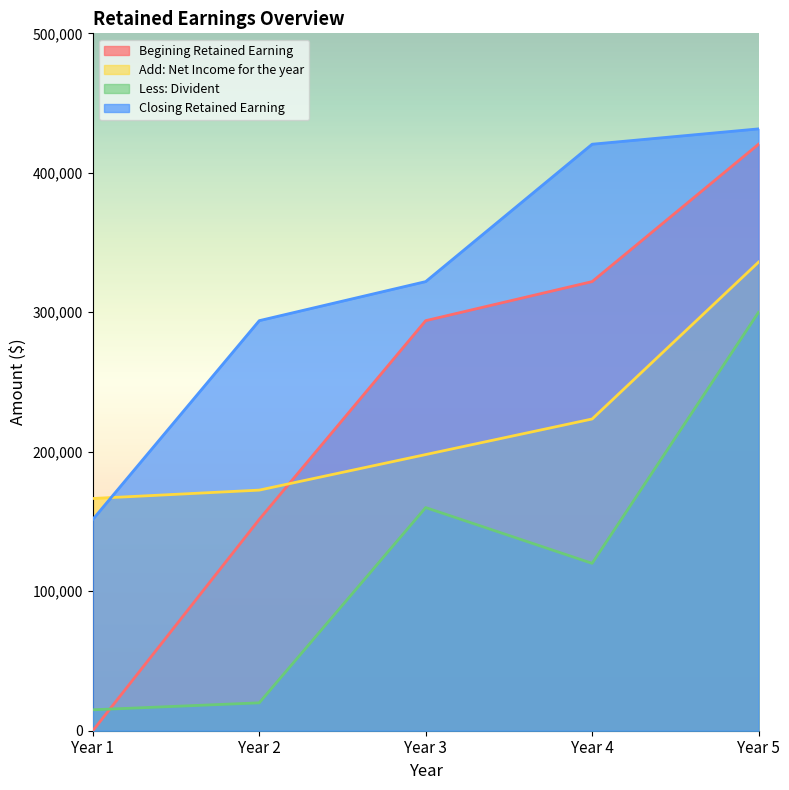

The Less: Divident series shows 26242 at Year 2. True or false?

False